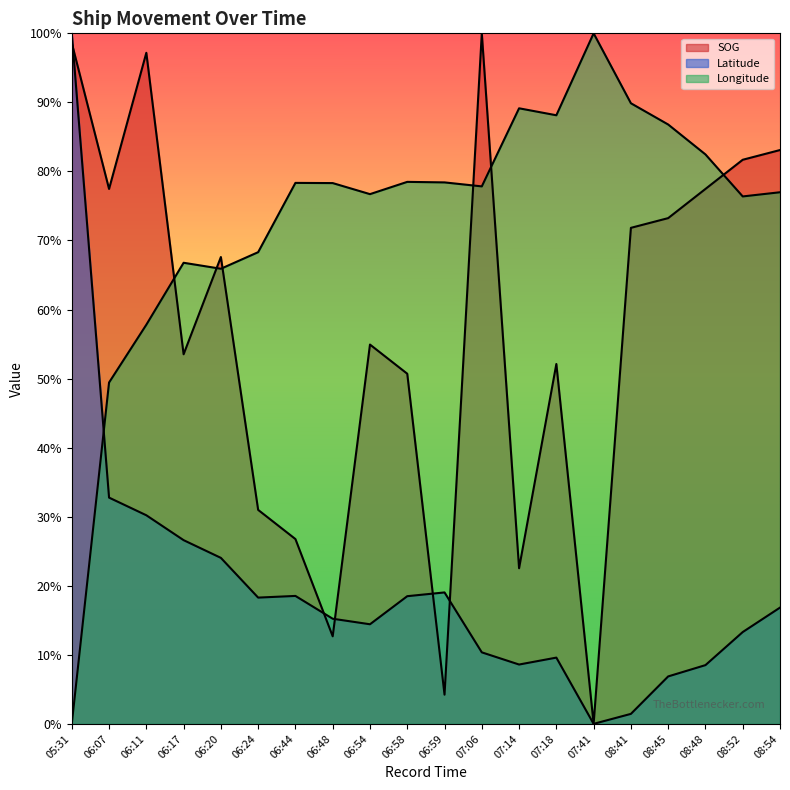

How many intersections are there between SOG and Latitude?

5